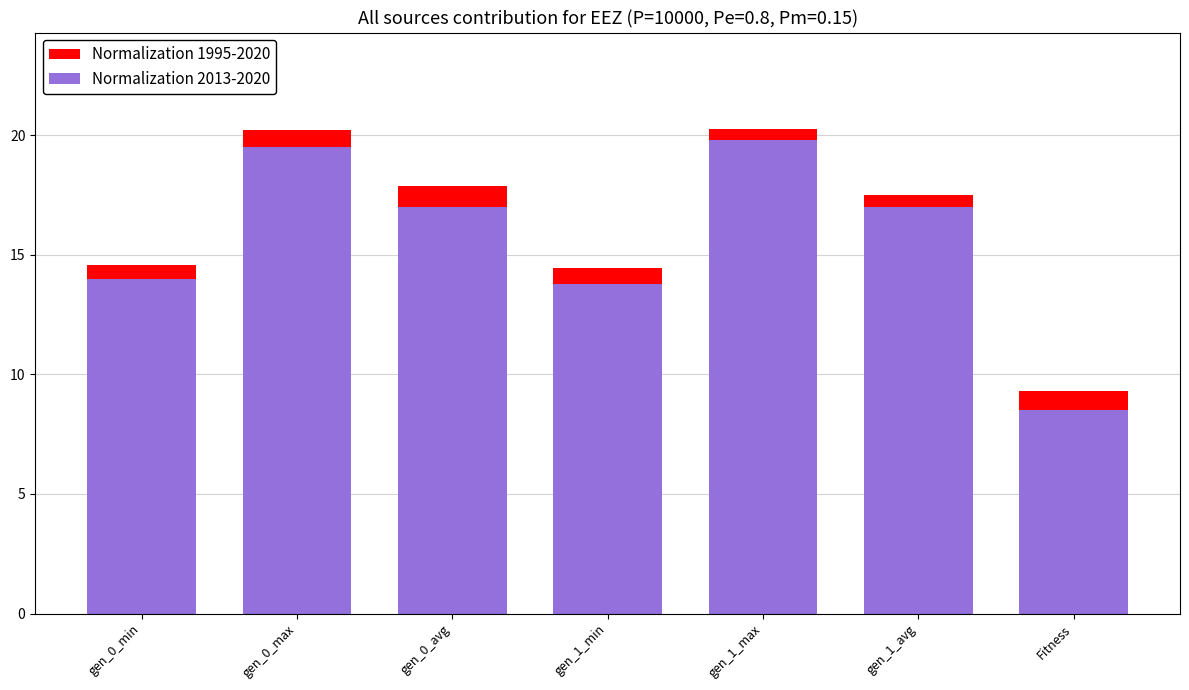

Where is Normalization 1995-2020 nearest to the value 14?

gen_1_min